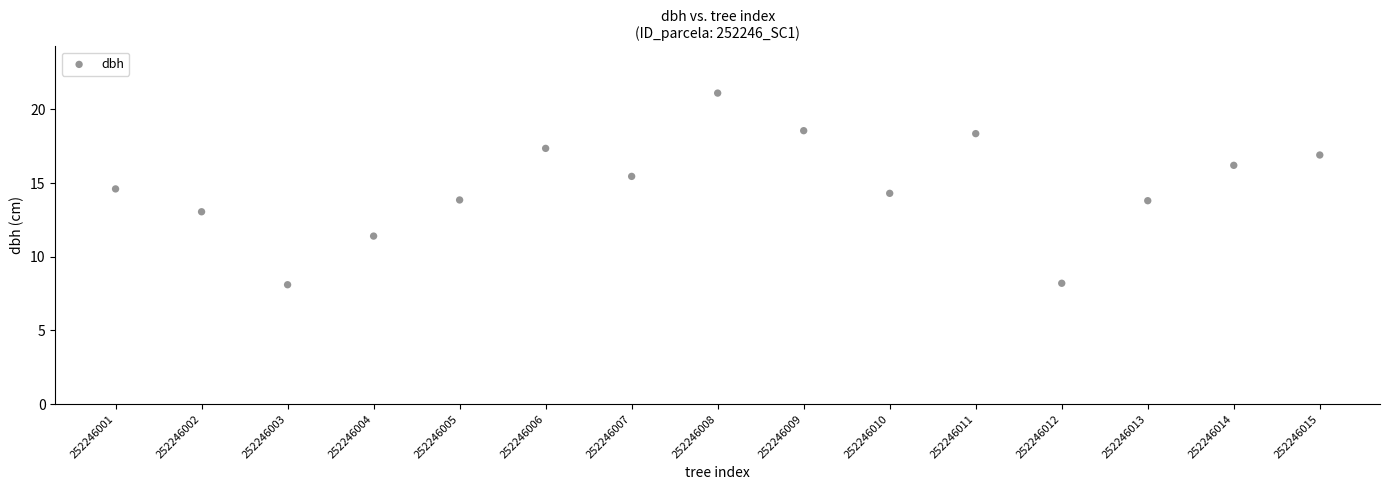

What is the range of X values (max minus min)?

14.0